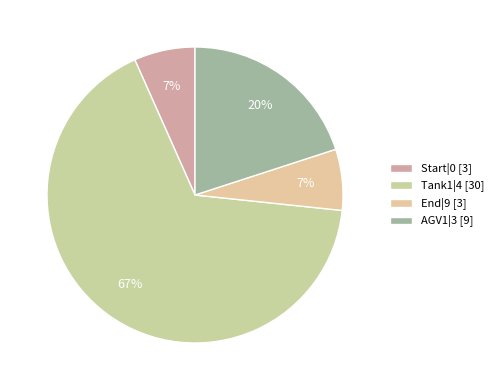

To the nearest percent, what is the average slice percentage?

25%